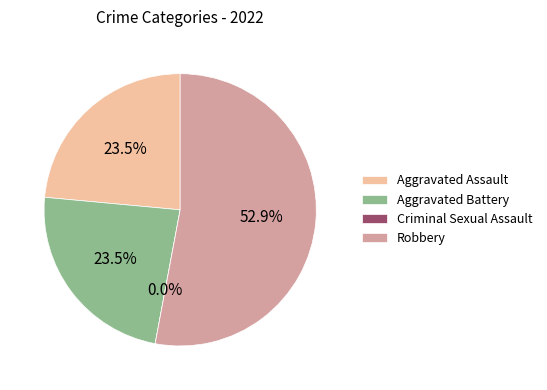

Which slice is the smallest?

Criminal Sexual Assault